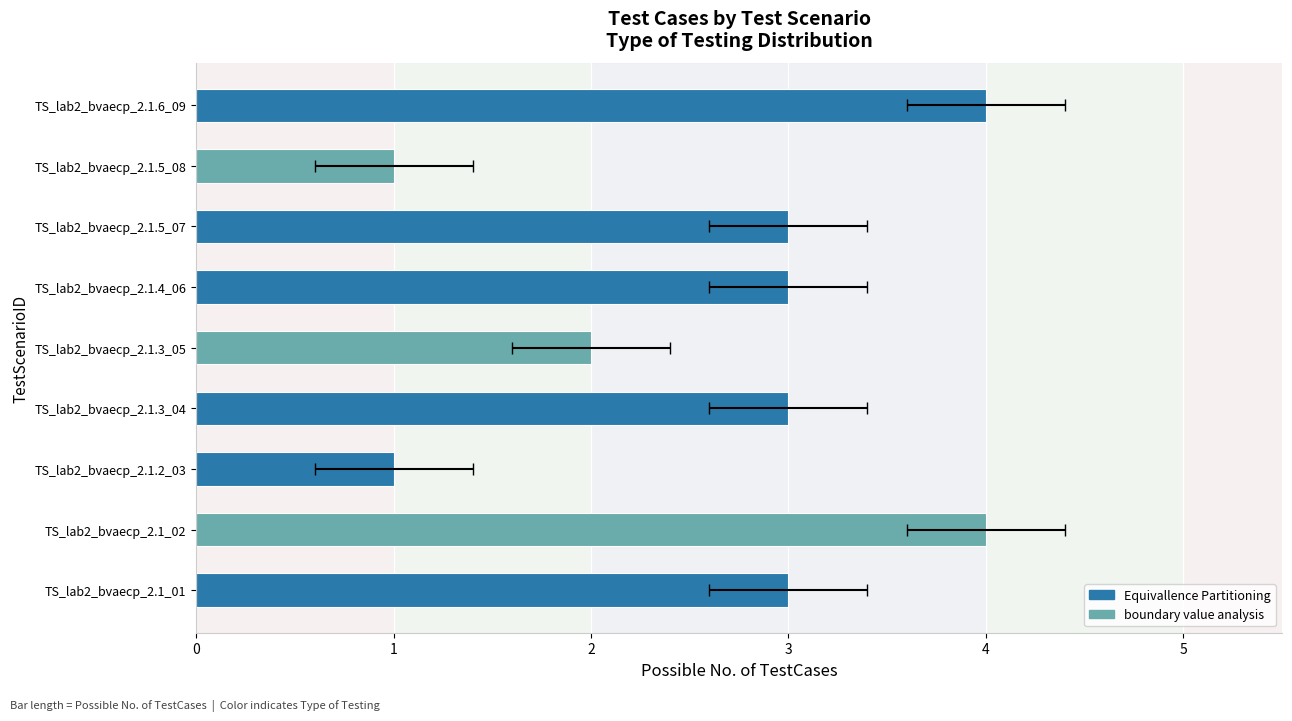

Rank the categories by value from lowest to highest.

TS_lab2_bvaecp_2.1.2_03, TS_lab2_bvaecp_2.1.5_08, TS_lab2_bvaecp_2.1.3_05, TS_lab2_bvaecp_2.1_01, TS_lab2_bvaecp_2.1.3_04, TS_lab2_bvaecp_2.1.4_06, TS_lab2_bvaecp_2.1.5_07, TS_lab2_bvaecp_2.1_02, TS_lab2_bvaecp_2.1.6_09